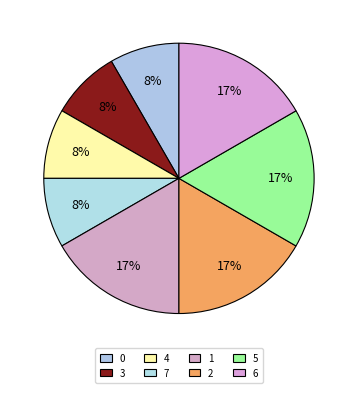

Is 2 the majority of the pie?

No